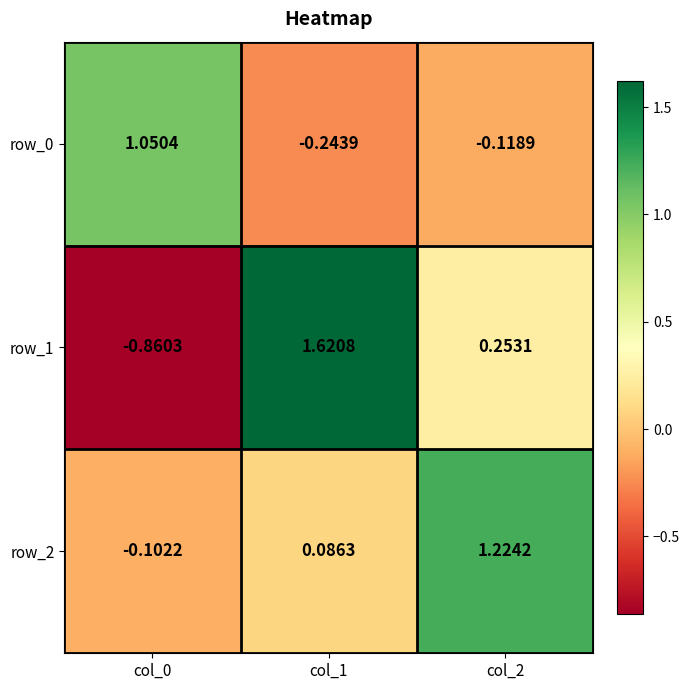

Rank the series at col_1 from highest to lowest value.

row_1, row_2, row_0